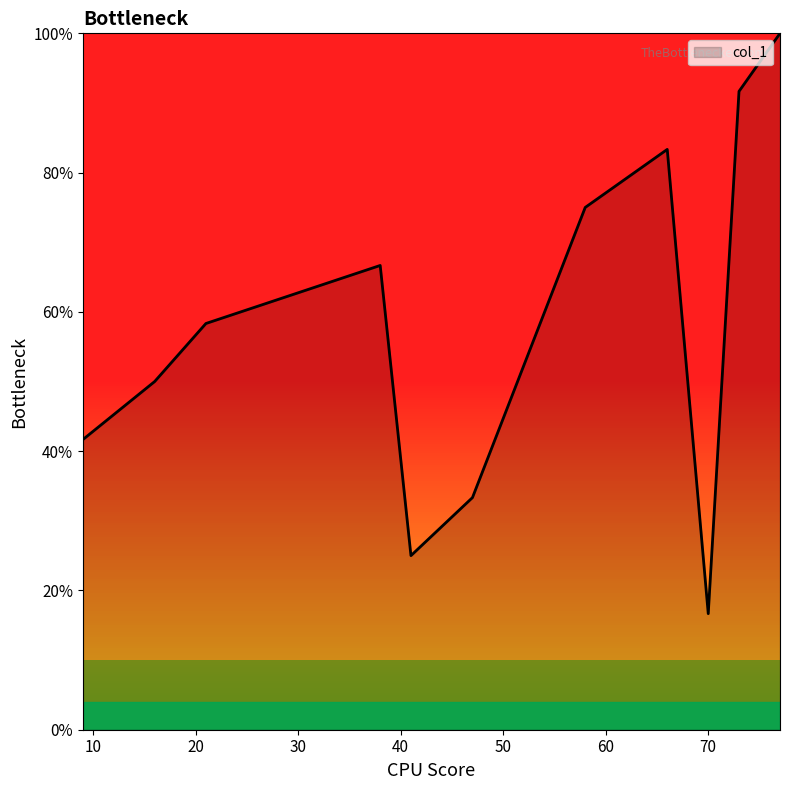

Does the chart display data point markers on the line(s)?

No